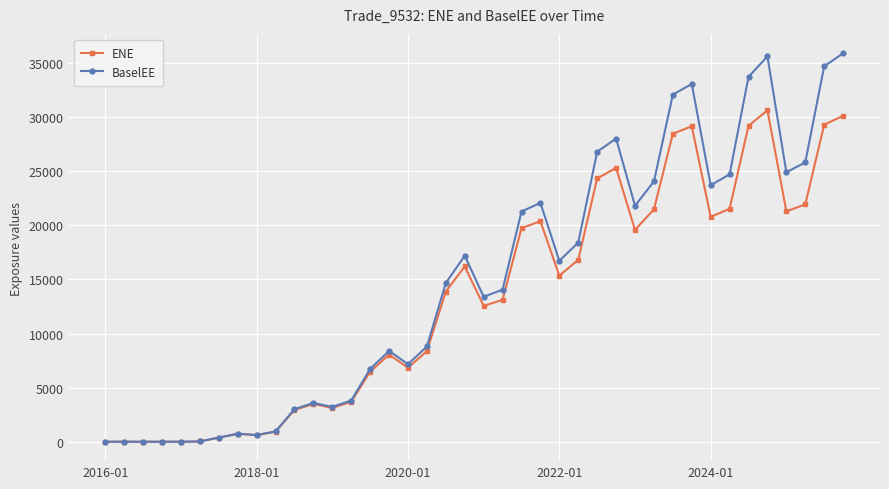

What is the greatest value displayed?

35893.0